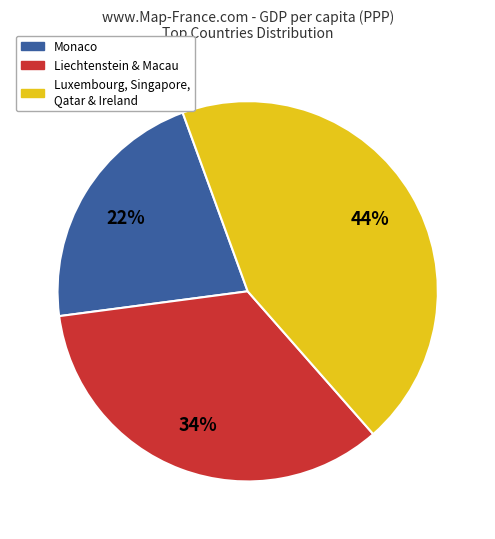

Is there any slice that represents more than half of the pie?

No